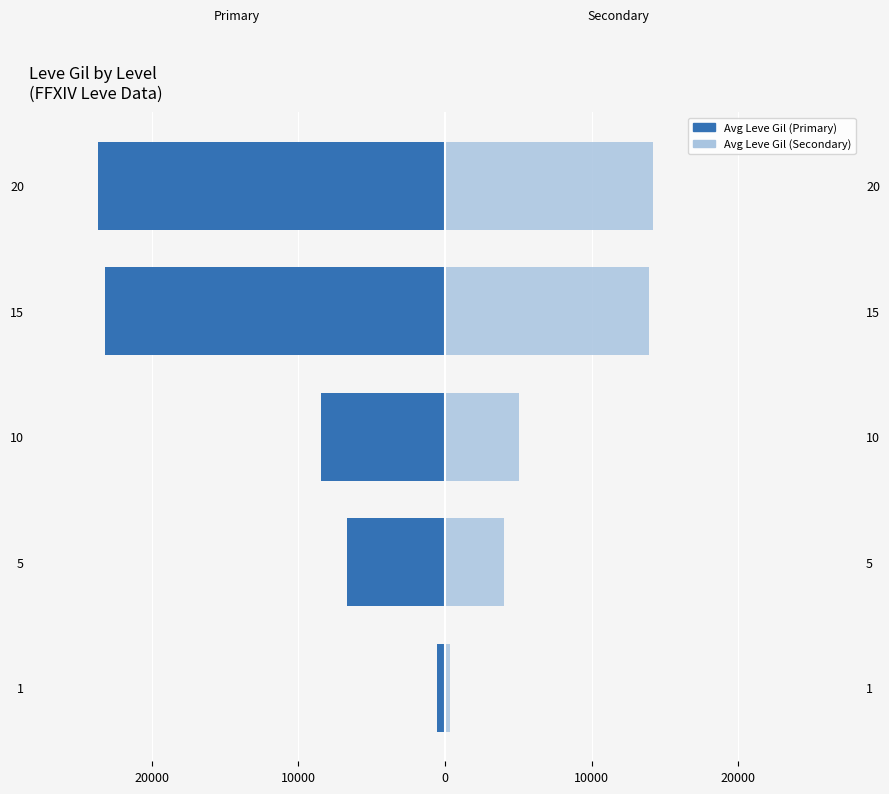

What is the smallest value displayed?

-23633.3